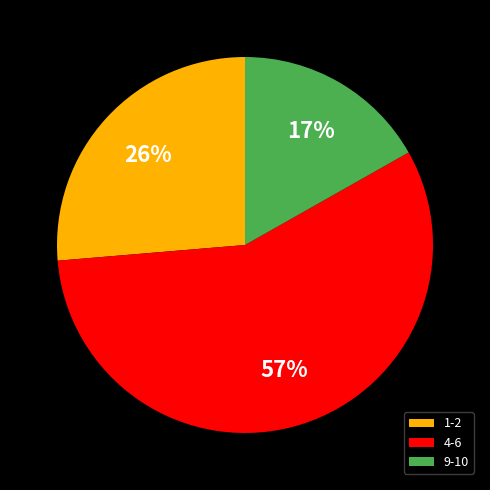

Which has a higher value, 4-6 or 9-10?

4-6